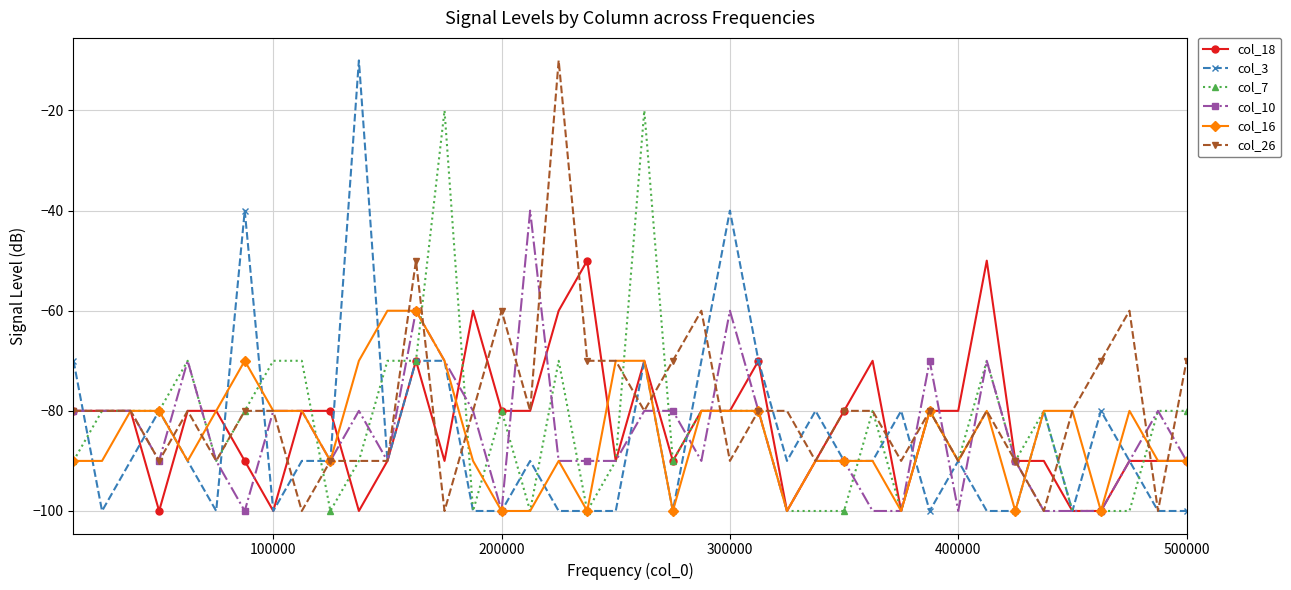

What is the minimum value for col_26?

-100.0